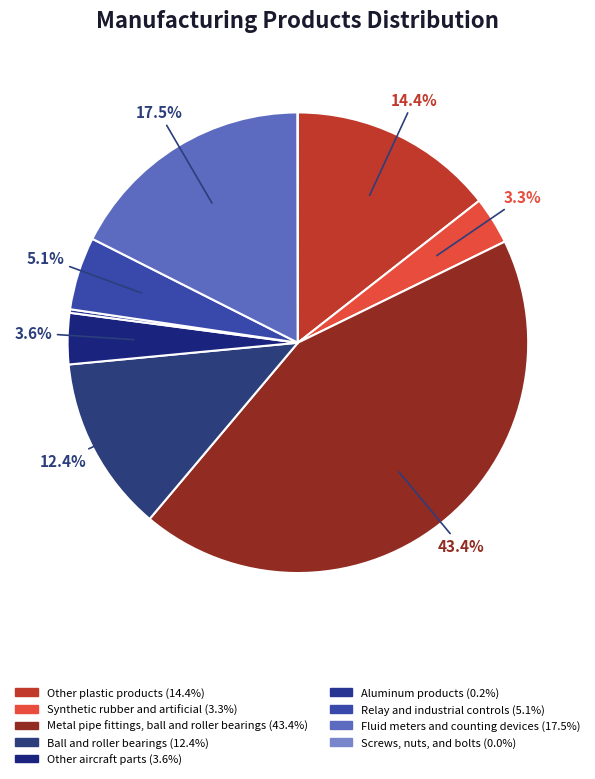

Does any single category account for the majority?

No